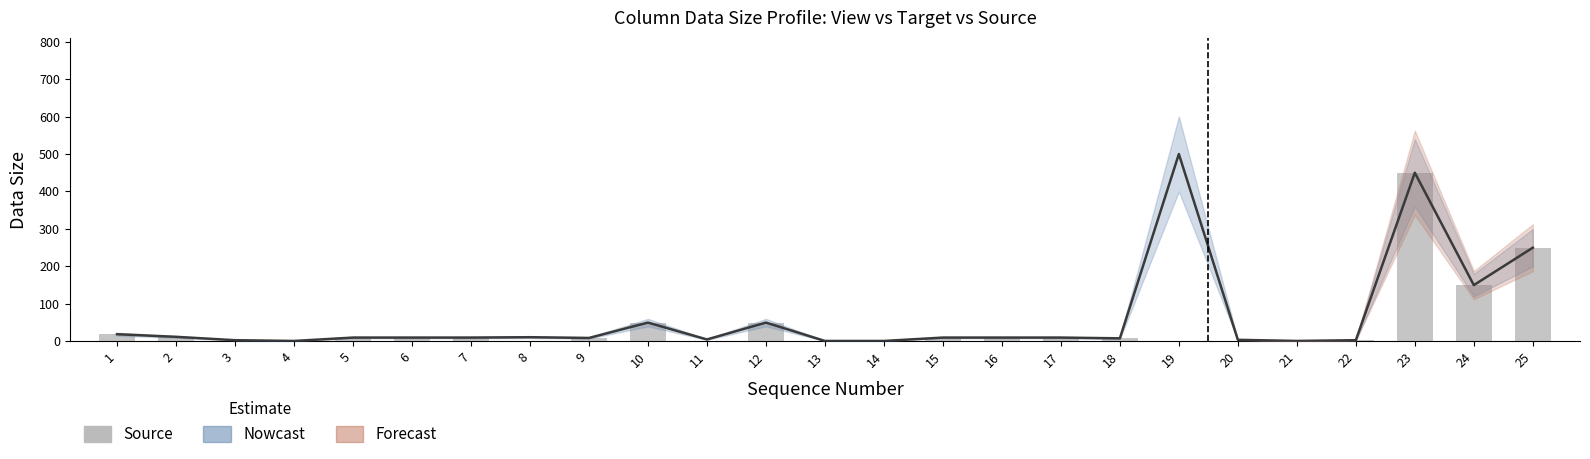

List the labels in order of value, largest first.

23, 25, 24, 10, 12, 1, 2, 5, 6, 7, 15, 16, 17, 9, 18, 22, 4, 21, 3, 8, 11, 13, 14, 19, 20